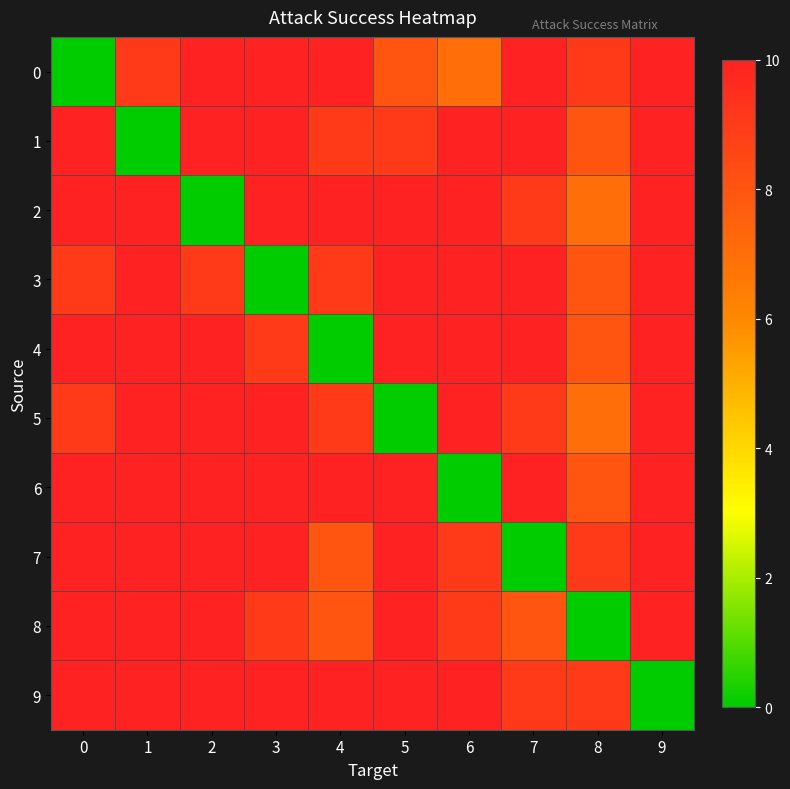

List the series in order of their peak value, highest first.

0, 1, 2, 3, 4, 5, 6, 7, 8, 9